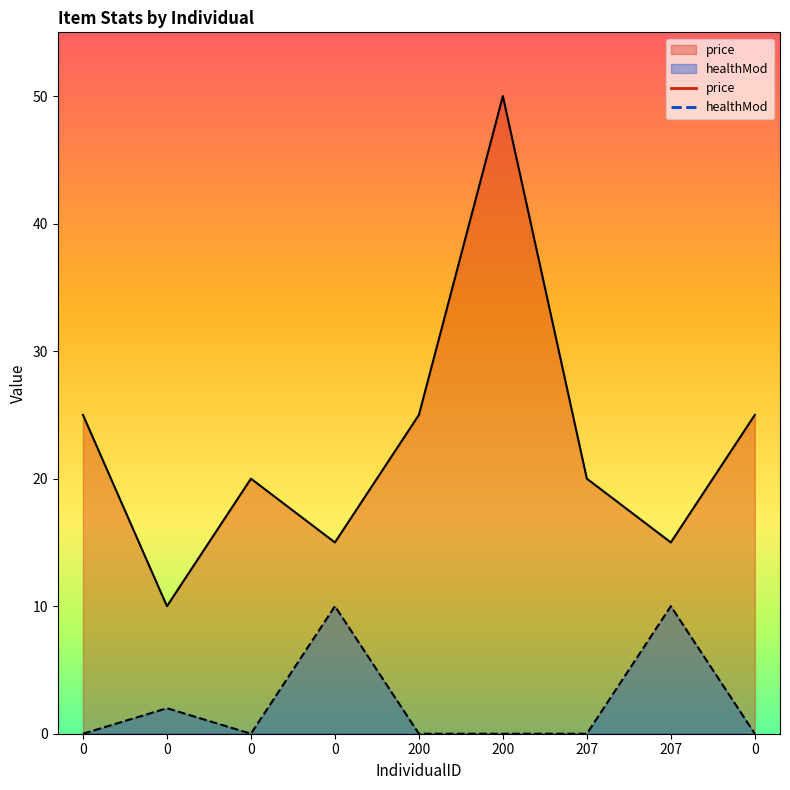

What is the sum of the price values at 200 and 0?

75